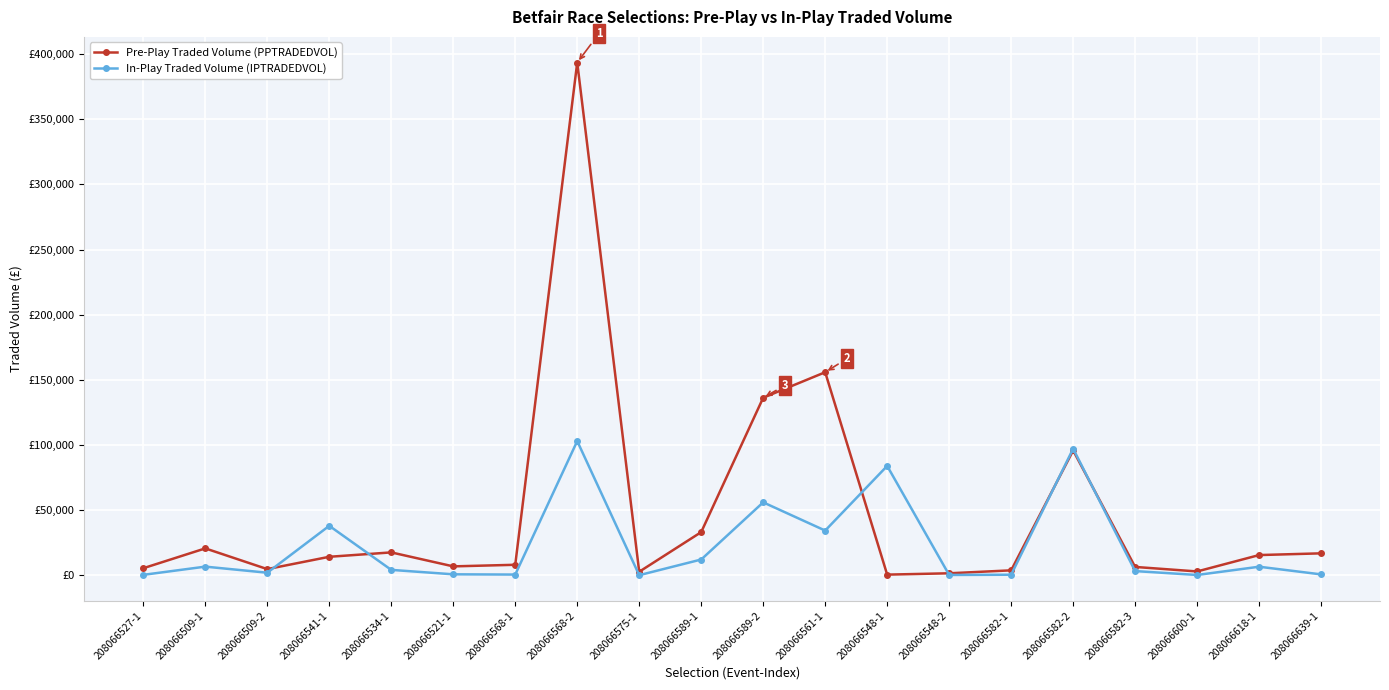

Rank the series at 208066548-2 from highest to lowest value.

Pre-Play Traded Volume (PPTRADEDVOL), In-Play Traded Volume (IPTRADEDVOL)